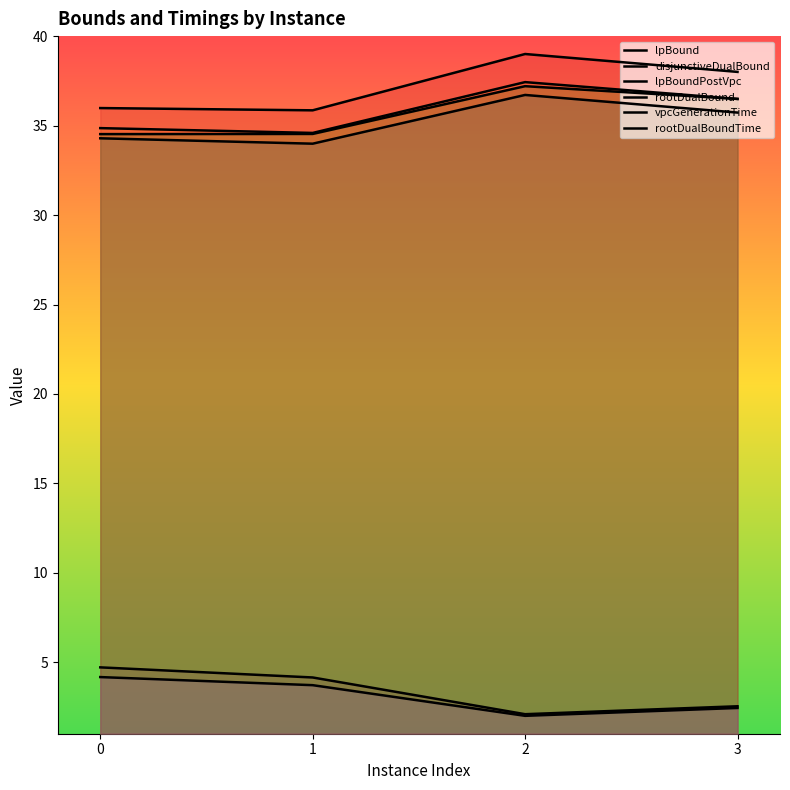

True or false: rootDualBoundTime and lpBoundPostVpc cross at least once.

False